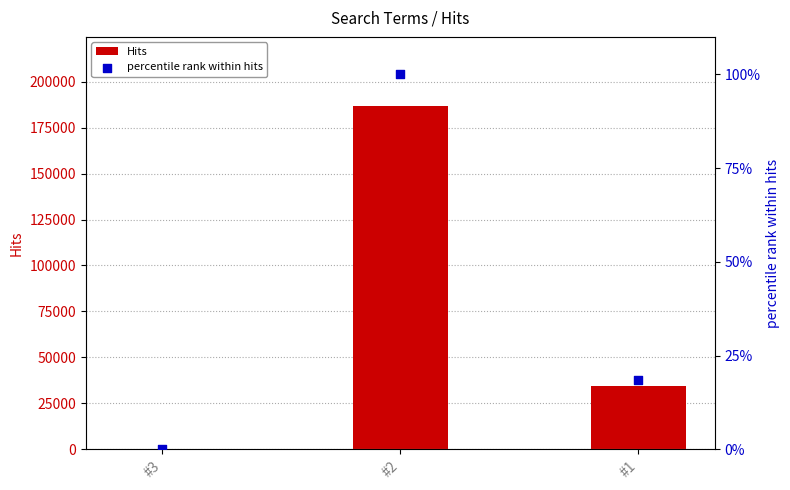

Which series reaches the maximum Y coordinate?

Hits